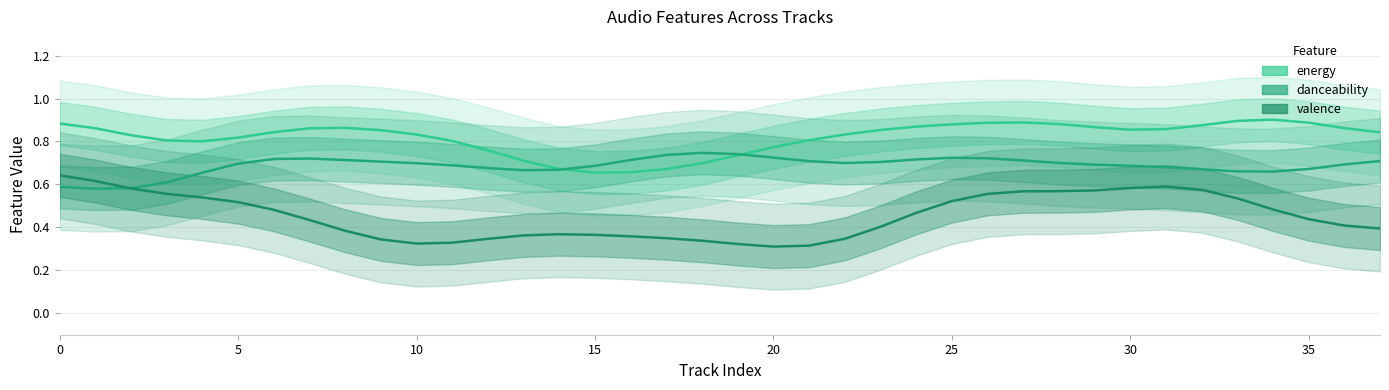

What value does the danceability series have at 11?

0.7